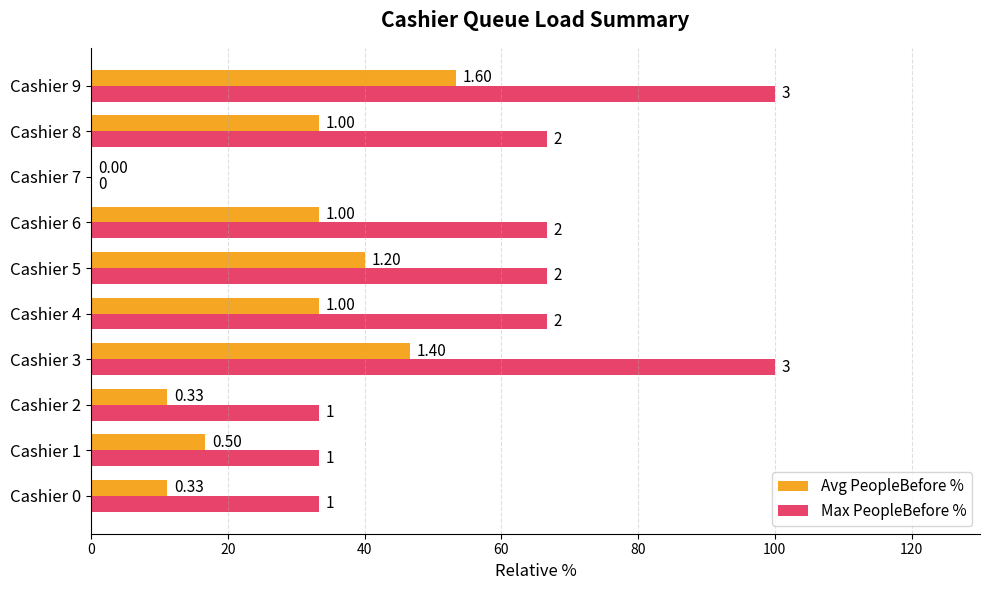

What are all the series names shown in the legend?

Avg PeopleBefore %, Max PeopleBefore %